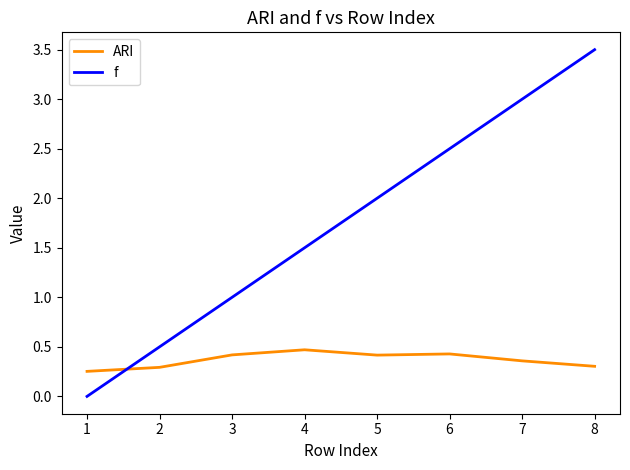

Count the ARI values in the range 0 to 1.

8